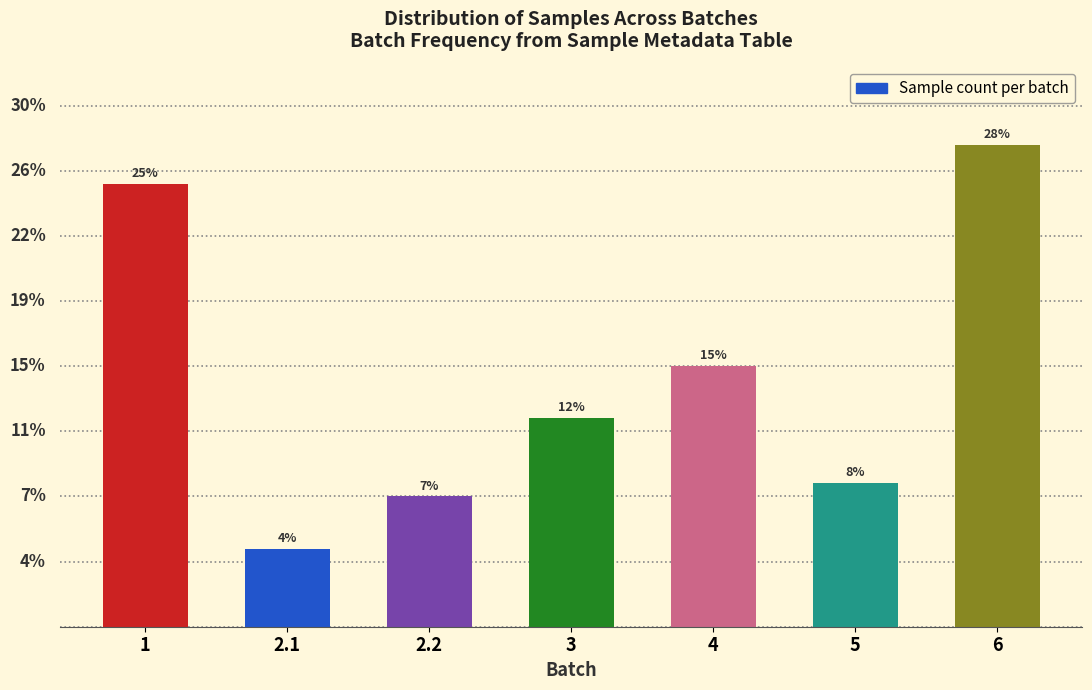

Does the chart contain any negative values?

No